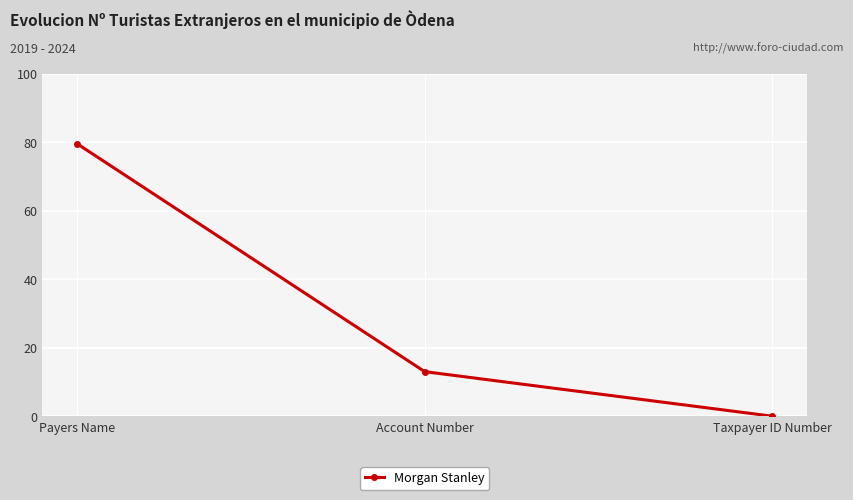

What is the change in value from Payers Name to Taxpayer ID Number?

-79.5